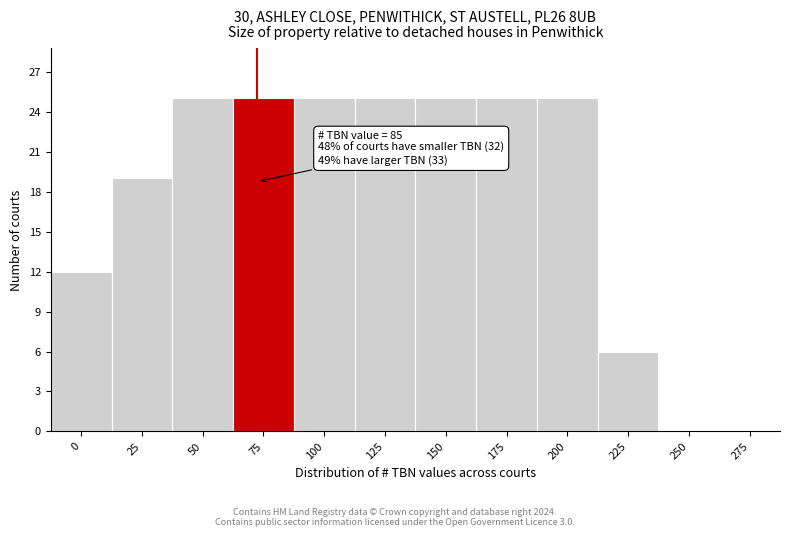

Reading right to left, what are all the values shown in this chart?

275=0	250=0	225=6	200=25	175=25	150=25	125=25	100=25	75=25	50=25	25=19	0=12